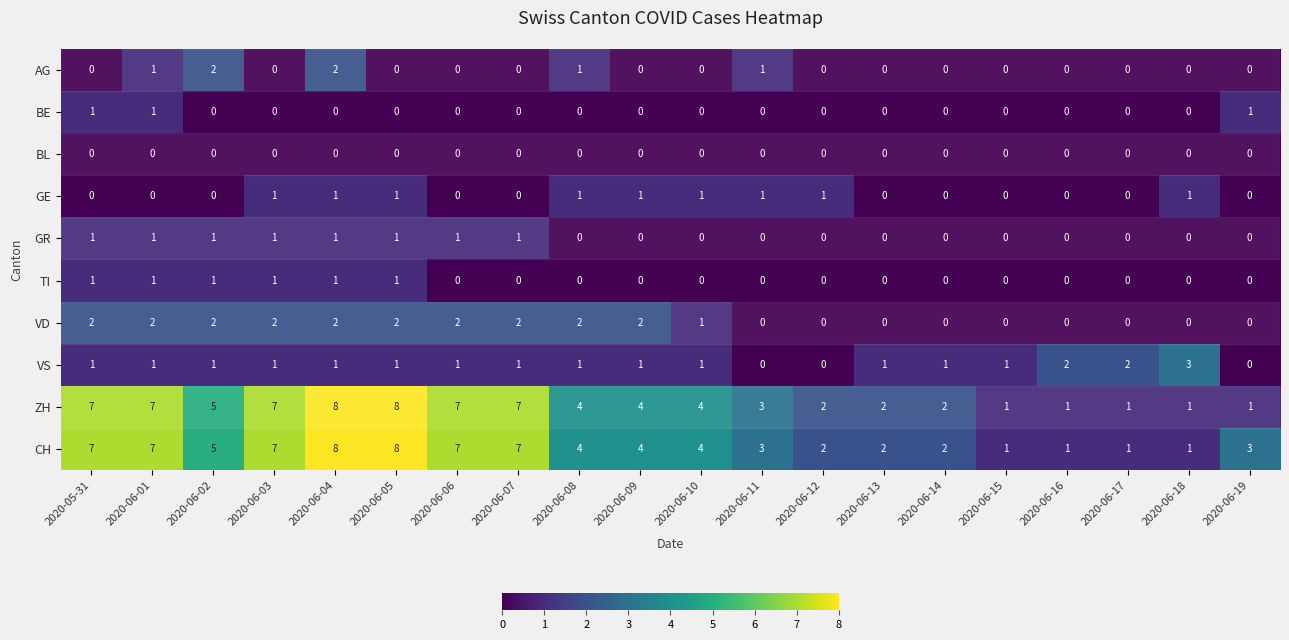

Which series has the largest total across all categories?

CH